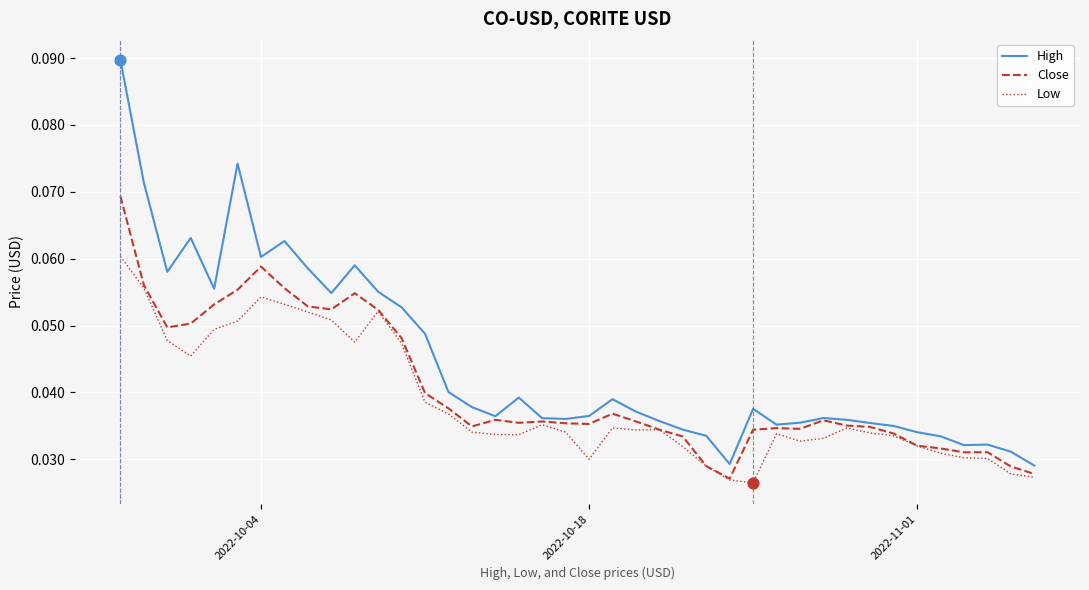

List the series in order of their peak value, lowest first.

Low, Close, High